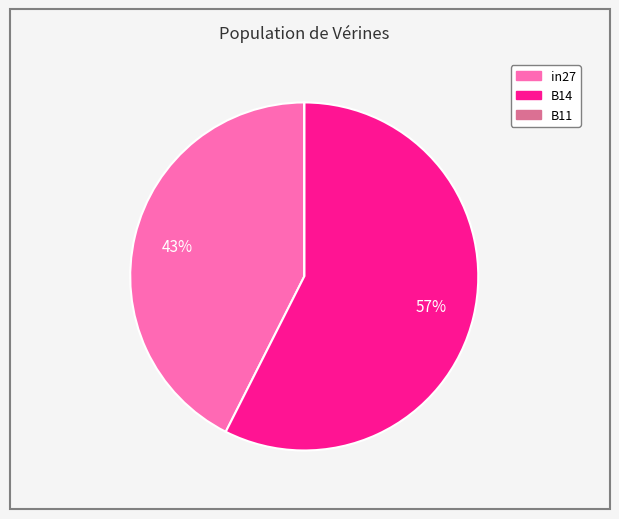

To the nearest percent, what is the combined percentage of in27 and B14?

100%